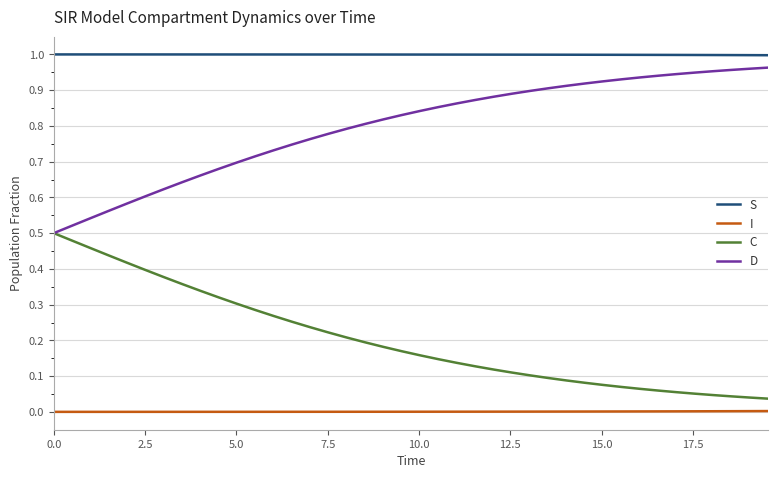

List the series in order of their overall mean, highest first.

S, D, C, I